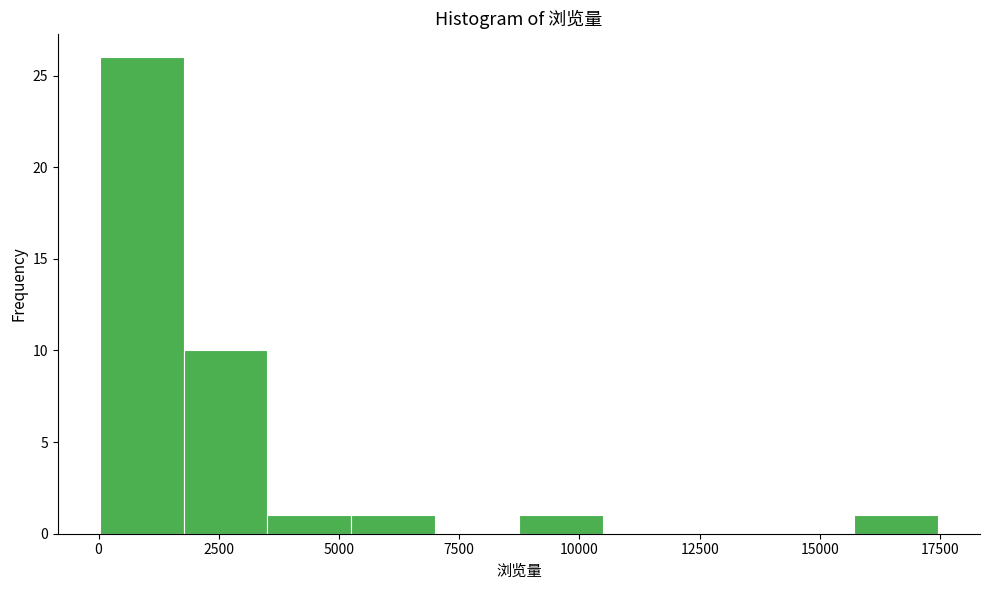

Around what value on the x-axis is the tallest bar? Give the approximate position of its centre, as read against the axis.

1000